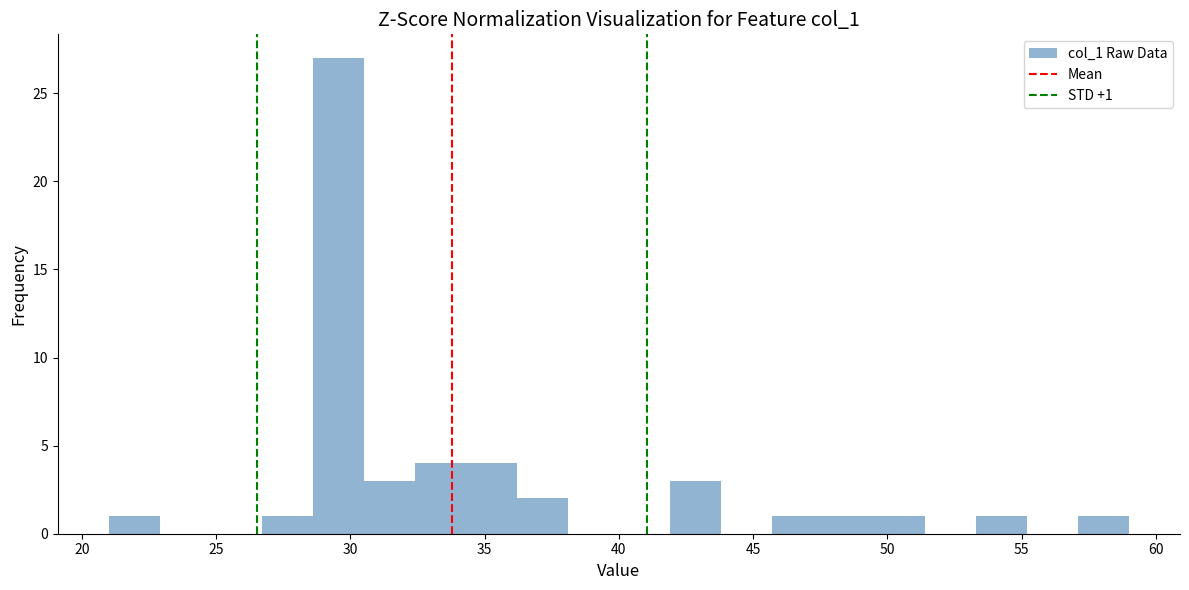

Around what value on the x-axis is the tallest bar? Give the approximate position of its centre, as read against the axis.

29.5